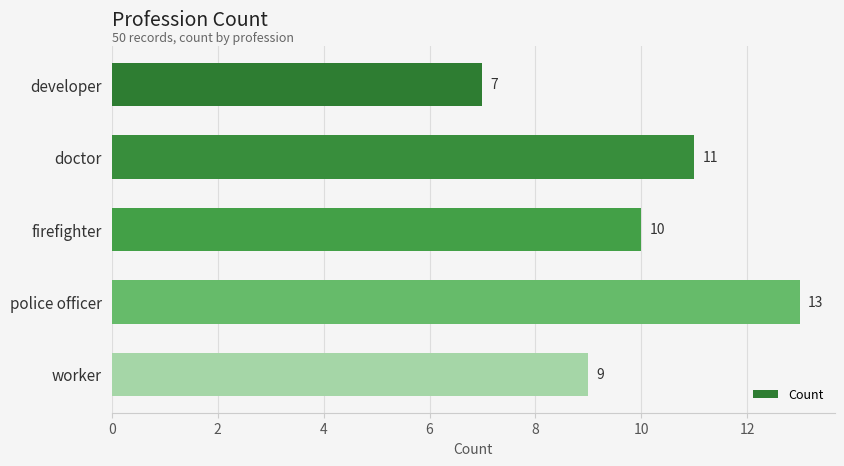

The chart shows a value of 11 at doctor. True or false?

True